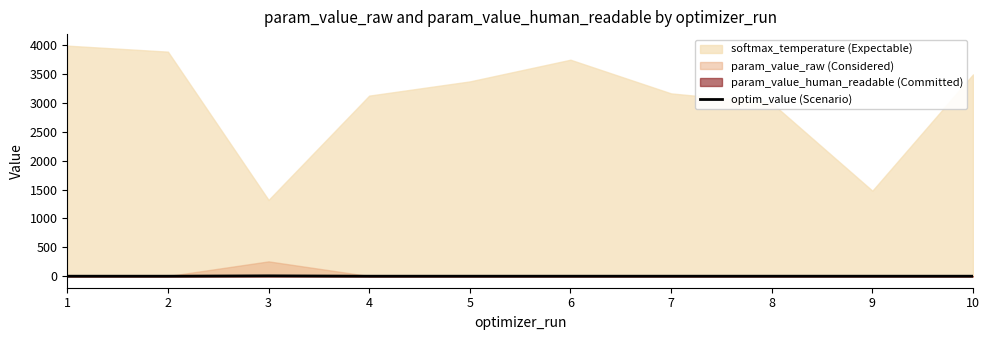

Does the chart display data point markers on the line(s)?

No